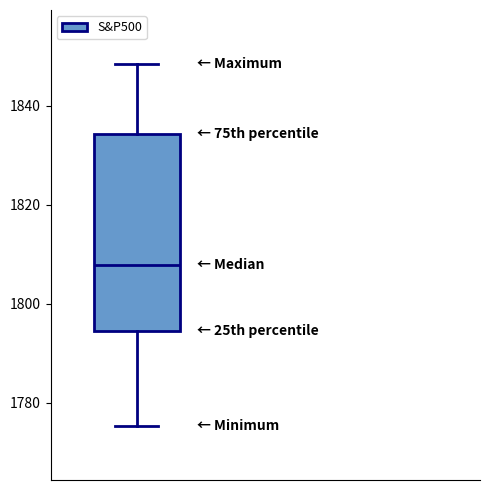

Where is the lower edge of the box on the y-axis? The values are not printed on the chart, so give them approximately, as read against the axis.

1794